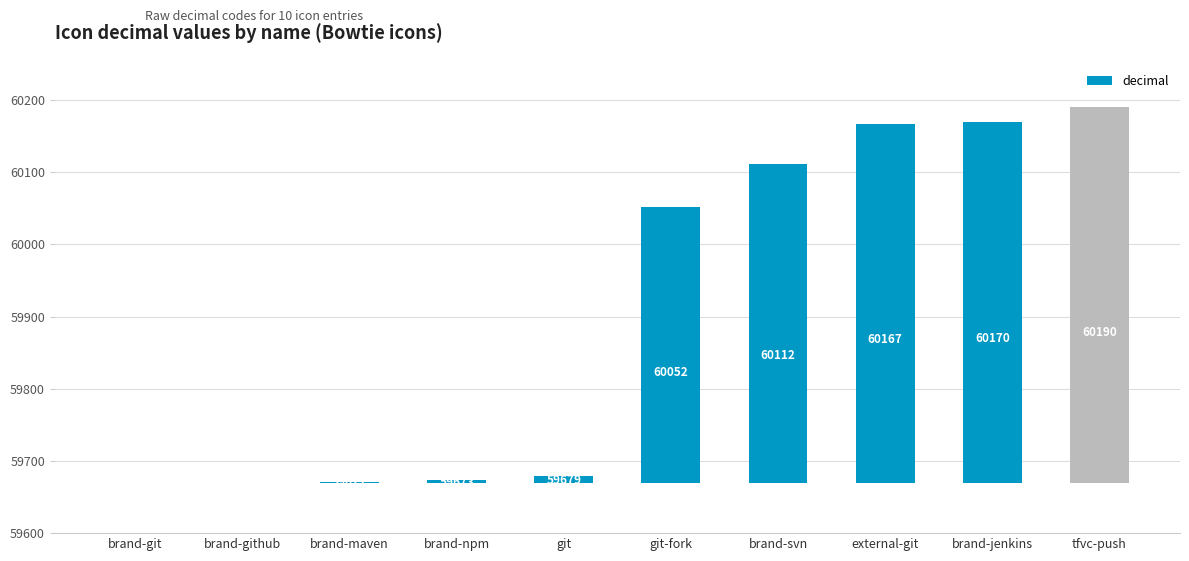

What is the change in value from brand-maven to brand-jenkins?

+499